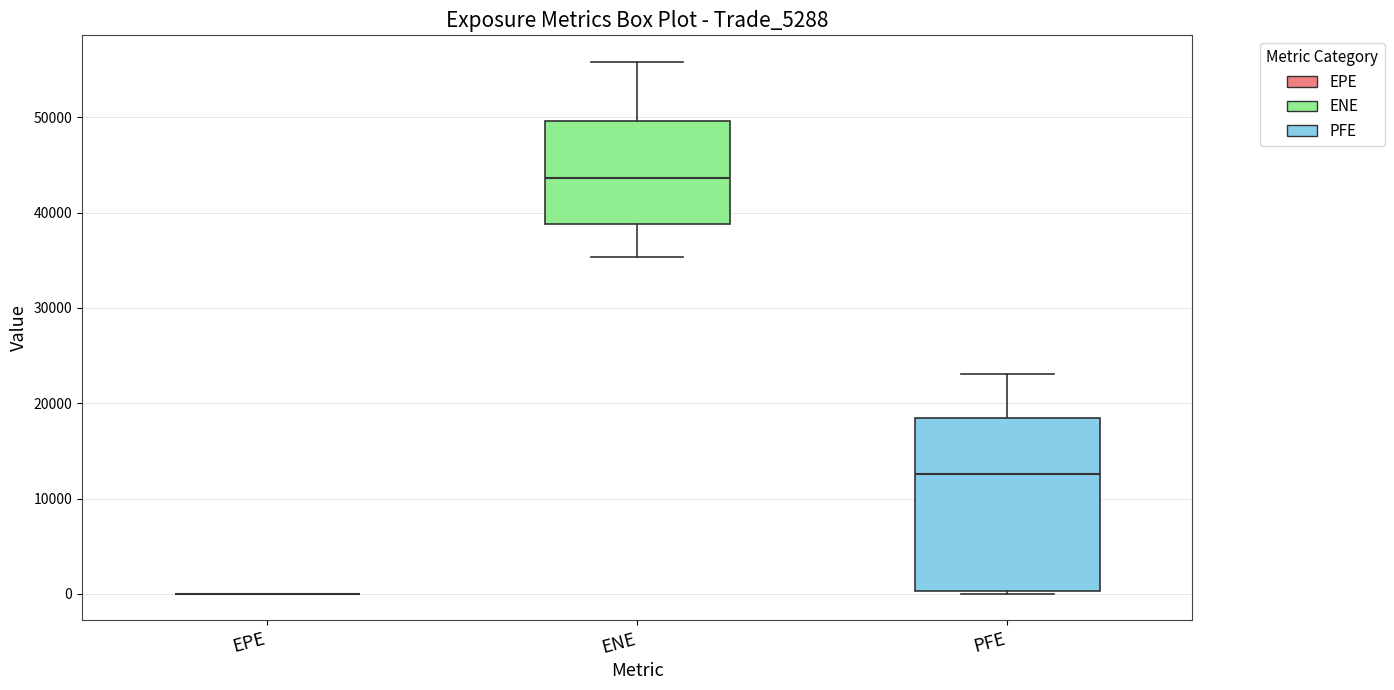

Which box is the tallest, from its lower edge to its upper edge?

PFE